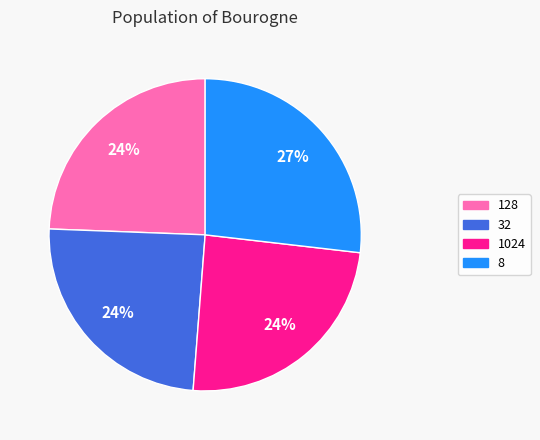

Which slice is the largest?

8